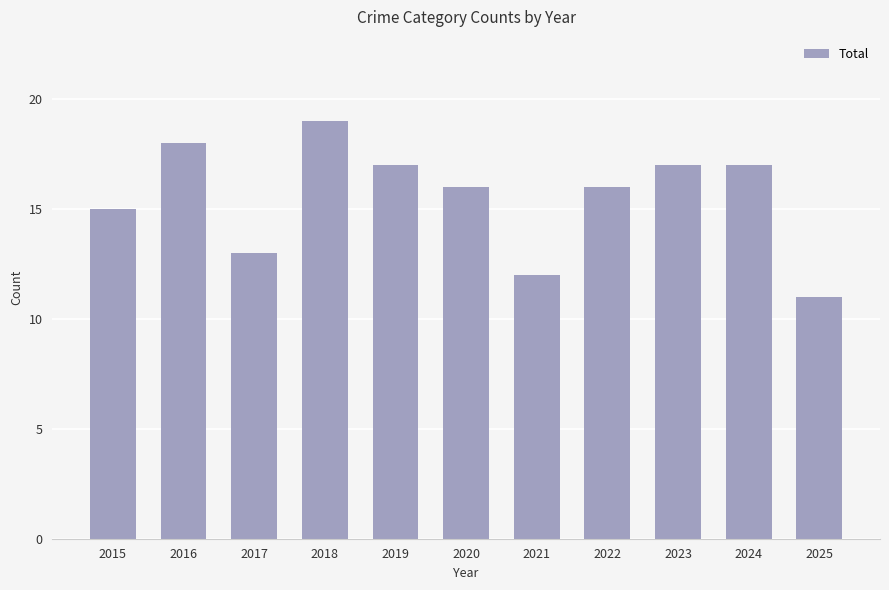

At which label is the value closest to 15?

2015